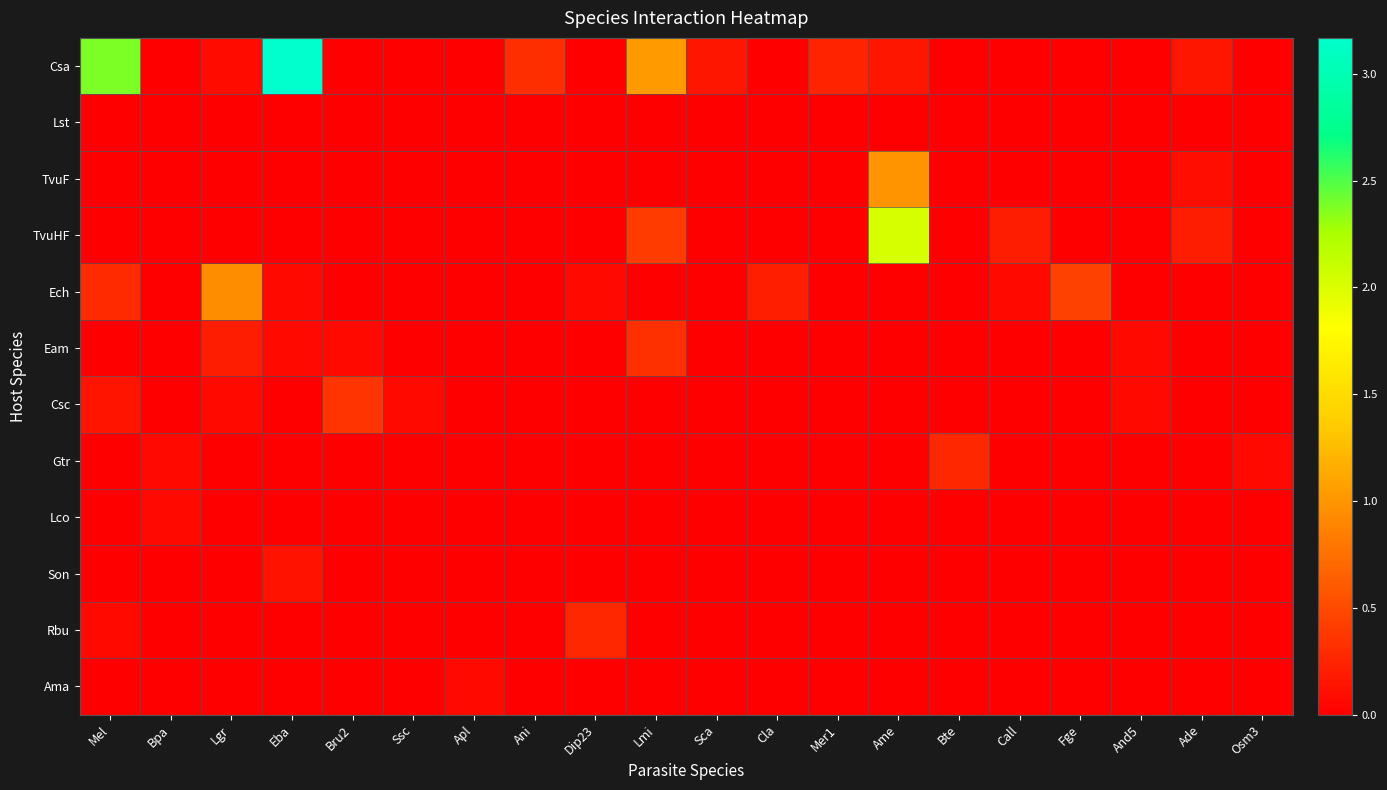

Reading right to left, what are all the values shown in this chart?

Csa: Osm3=0.0	Ade=0.2	And5=0.0	Fge=0.0	Call=0.0	Bte=0.0	Ame=0.2	Mer1=0.2	Cla=0.0	Sca=0.2	Lmi=1.0	Dip23=0.0	Ani=0.3	Apl=0.0	Ssc=0.0	Bru2=0.0	Eba=3.2	Lgr=0.1	Bpa=0.0	Mel=2.4
Lst: Osm3=0.0	Ade=0.0	And5=0.0	Fge=0.0	Call=0.0	Bte=0.0	Ame=0.0	Mer1=0.0	Cla=0.0	Sca=0.0	Lmi=0.0	Dip23=0.0	Ani=0.0	Apl=0.0	Ssc=0.0	Bru2=0.0	Eba=0.0	Lgr=0.0	Bpa=0.0	Mel=0.0
TvuF: Osm3=0.0	Ade=0.1	And5=0.0	Fge=0.0	Call=0.0	Bte=0.0	Ame=1.0	Mer1=0.0	Cla=0.0	Sca=0.0	Lmi=0.0	Dip23=0.0	Ani=0.0	Apl=0.0	Ssc=0.0	Bru2=0.0	Eba=0.0	Lgr=0.0	Bpa=0.0	Mel=0.0
TvuHF: Osm3=0.0	Ade=0.2	And5=0.0	Fge=0.0	Call=0.2	Bte=0.0	Ame=2.0	Mer1=0.0	Cla=0.0	Sca=0.0	Lmi=0.4	Dip23=0.0	Ani=0.0	Apl=0.0	Ssc=0.0	Bru2=0.0	Eba=0.0	Lgr=0.0	Bpa=0.0	Mel=0.0
Ech: Osm3=0.0	Ade=0.0	And5=0.0	Fge=0.4	Call=0.1	Bte=0.0	Ame=0.0	Mer1=0.0	Cla=0.2	Sca=0.0	Lmi=0.0	Dip23=0.1	Ani=0.0	Apl=0.0	Ssc=0.0	Bru2=0.0	Eba=0.1	Lgr=0.9	Bpa=0.0	Mel=0.3
Eam: Osm3=0.0	Ade=0.0	And5=0.1	Fge=0.0	Call=0.0	Bte=0.0	Ame=0.0	Mer1=0.0	Cla=0.0	Sca=0.0	Lmi=0.3	Dip23=0.0	Ani=0.0	Apl=0.0	Ssc=0.0	Bru2=0.1	Eba=0.1	Lgr=0.2	Bpa=0.0	Mel=0.0
Csc: Osm3=0.0	Ade=0.0	And5=0.1	Fge=0.0	Call=0.0	Bte=0.0	Ame=0.0	Mer1=0.0	Cla=0.0	Sca=0.0	Lmi=0.0	Dip23=0.0	Ani=0.0	Apl=0.0	Ssc=0.1	Bru2=0.4	Eba=0.0	Lgr=0.1	Bpa=0.0	Mel=0.1
Gtr: Osm3=0.1	Ade=0.0	And5=0.0	Fge=0.0	Call=0.0	Bte=0.3	Ame=0.0	Mer1=0.0	Cla=0.0	Sca=0.0	Lmi=0.0	Dip23=0.0	Ani=0.0	Apl=0.0	Ssc=0.0	Bru2=0.0	Eba=0.0	Lgr=0.0	Bpa=0.1	Mel=0.0
Lco: Osm3=0.0	Ade=0.0	And5=0.0	Fge=0.0	Call=0.0	Bte=0.0	Ame=0.0	Mer1=0.0	Cla=0.0	Sca=0.0	Lmi=0.0	Dip23=0.0	Ani=0.0	Apl=0.0	Ssc=0.0	Bru2=0.0	Eba=0.0	Lgr=0.0	Bpa=0.1	Mel=0.0
Son: Osm3=0.0	Ade=0.0	And5=0.0	Fge=0.0	Call=0.0	Bte=0.0	Ame=0.0	Mer1=0.0	Cla=0.0	Sca=0.0	Lmi=0.0	Dip23=0.0	Ani=0.0	Apl=0.0	Ssc=0.0	Bru2=0.0	Eba=0.1	Lgr=0.0	Bpa=0.0	Mel=0.0
Rbu: Osm3=0.0	Ade=0.0	And5=0.0	Fge=0.0	Call=0.0	Bte=0.0	Ame=0.0	Mer1=0.0	Cla=0.0	Sca=0.0	Lmi=0.0	Dip23=0.3	Ani=0.0	Apl=0.0	Ssc=0.0	Bru2=0.0	Eba=0.0	Lgr=0.0	Bpa=0.0	Mel=0.1
Ama: Osm3=0.0	Ade=0.0	And5=0.0	Fge=0.0	Call=0.0	Bte=0.0	Ame=0.0	Mer1=0.0	Cla=0.0	Sca=0.0	Lmi=0.0	Dip23=0.0	Ani=0.0	Apl=0.1	Ssc=0.0	Bru2=0.0	Eba=0.0	Lgr=0.0	Bpa=0.0	Mel=0.0